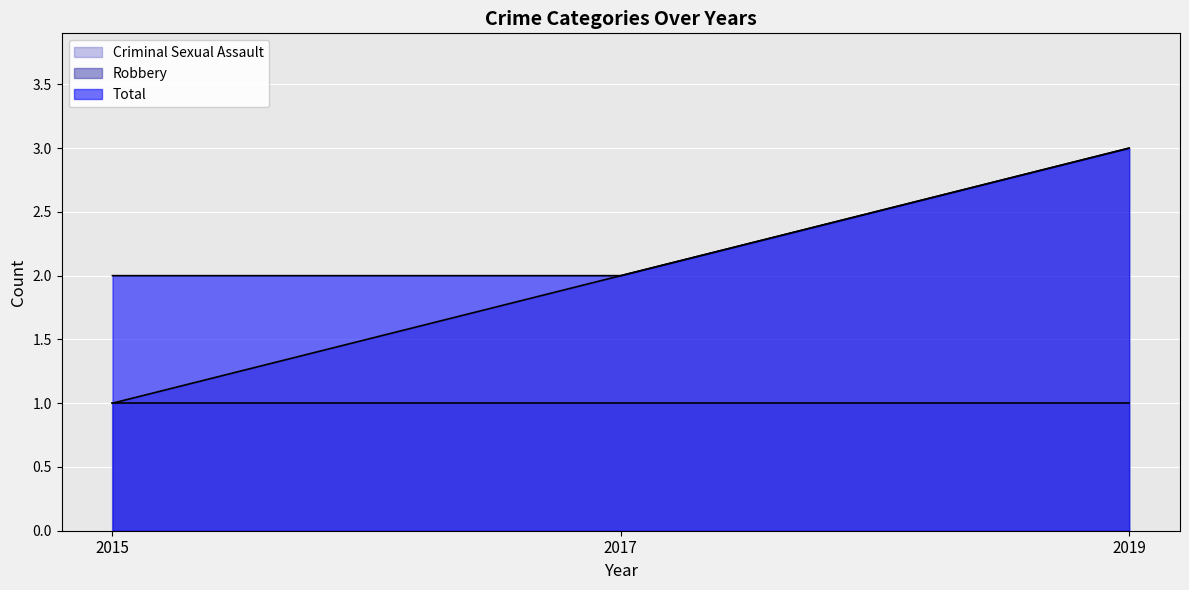

What are all the series names shown in the legend?

Criminal Sexual Assault, Robbery, Total